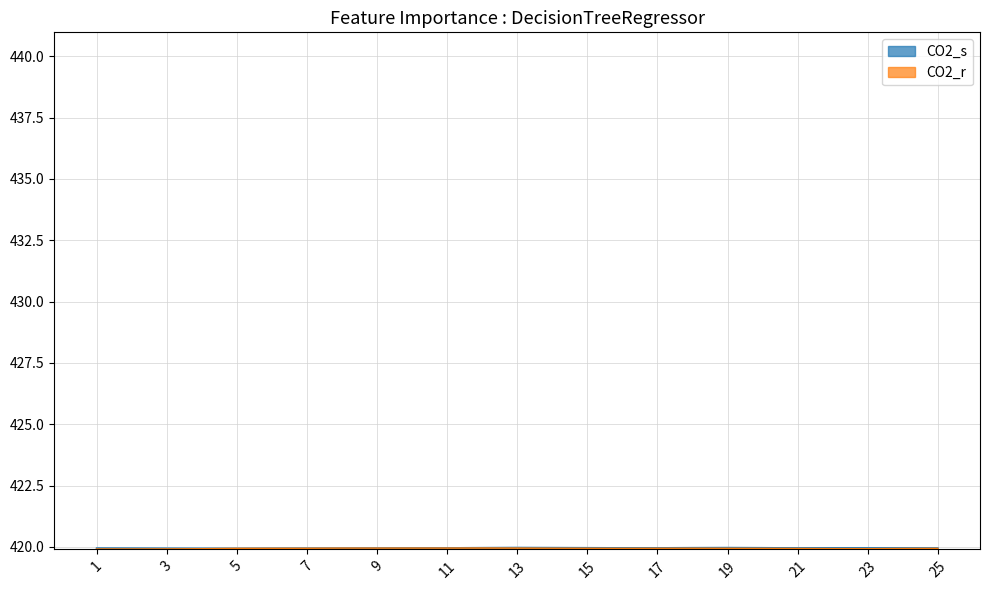

Count the CO2_s values in the range 419 to 420.

25